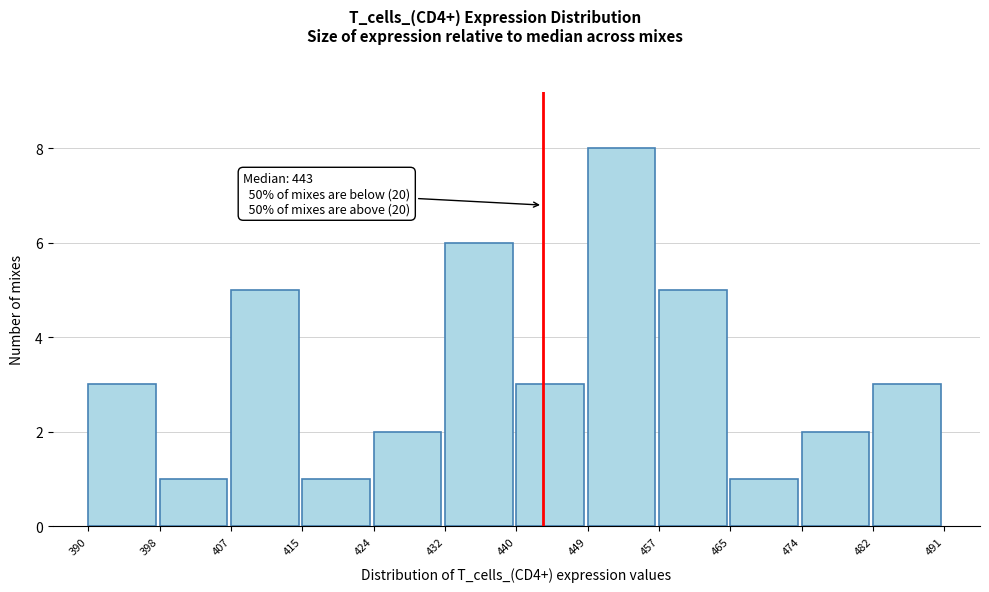

Over which range of the x-axis is the bar tallest?

449 to 457